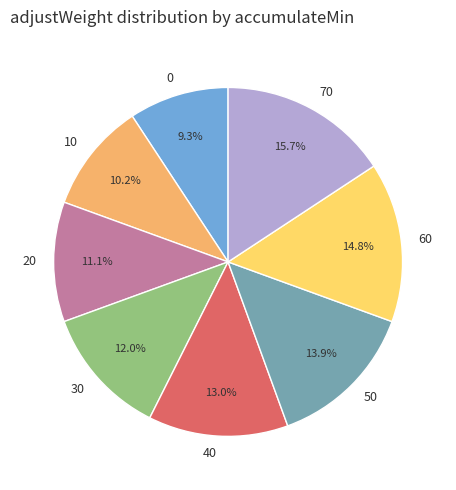

Does 30 account for over 50% of the chart?

No